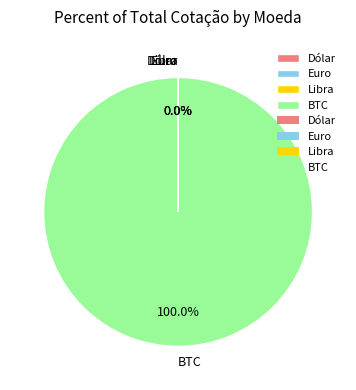

What is the largest slice in the pie chart?

BTC